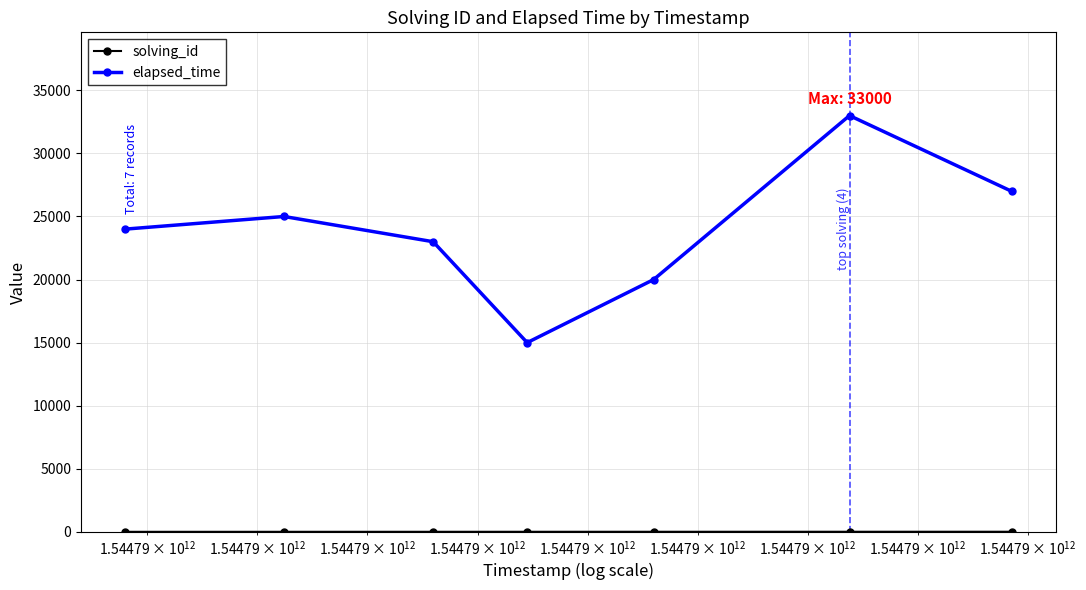

What is the lowest value of the elapsed_time series?

15000